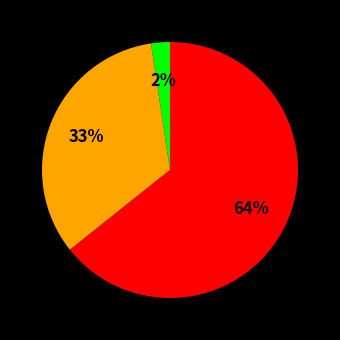

To the nearest percent, what is the average slice percentage?

33%